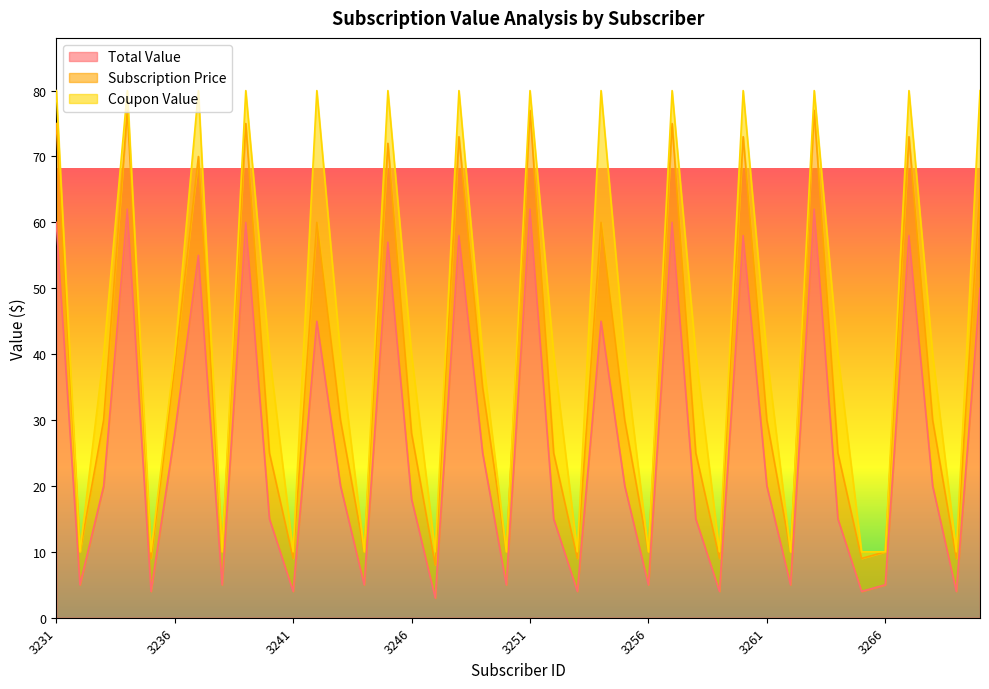

At which label does Subscription Price first exceed 40?

3231